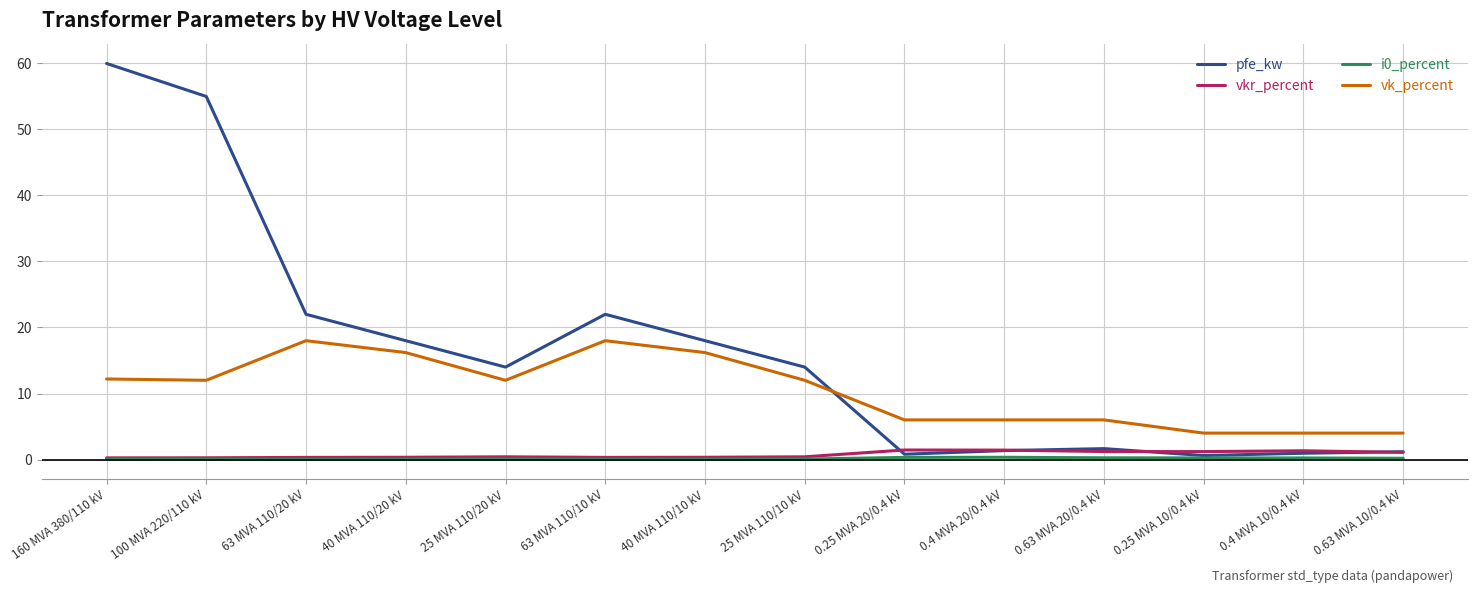

What is the maximum value shown in the chart?

60.0